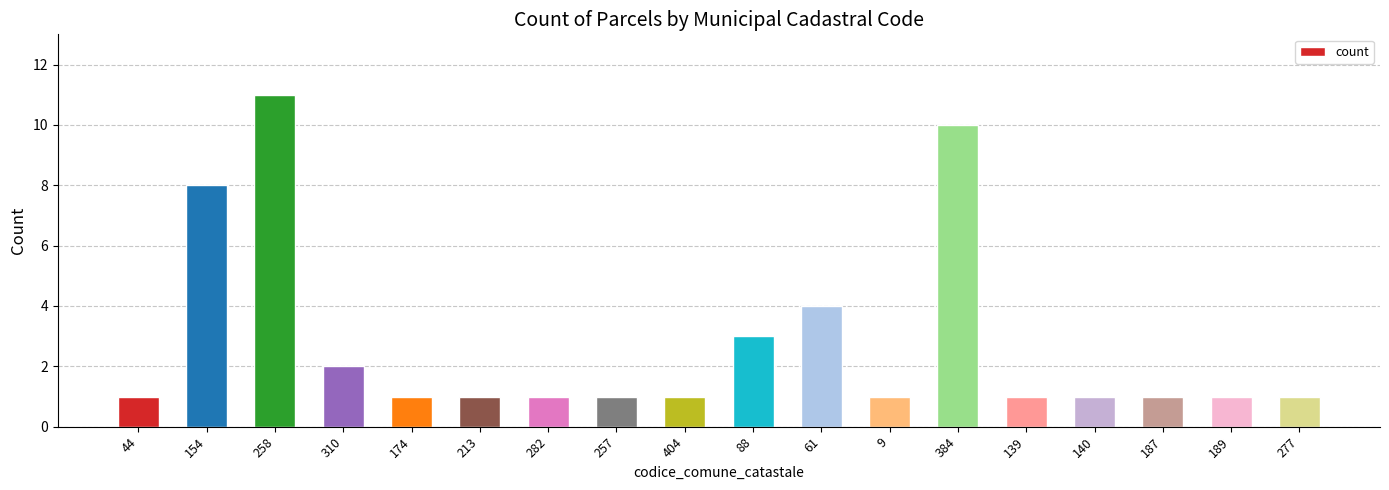

Reading left to right, what are all the values shown in this chart?

1	8	11	2	1	1	1	1	1	3	4	1	10	1	1	1	1	1